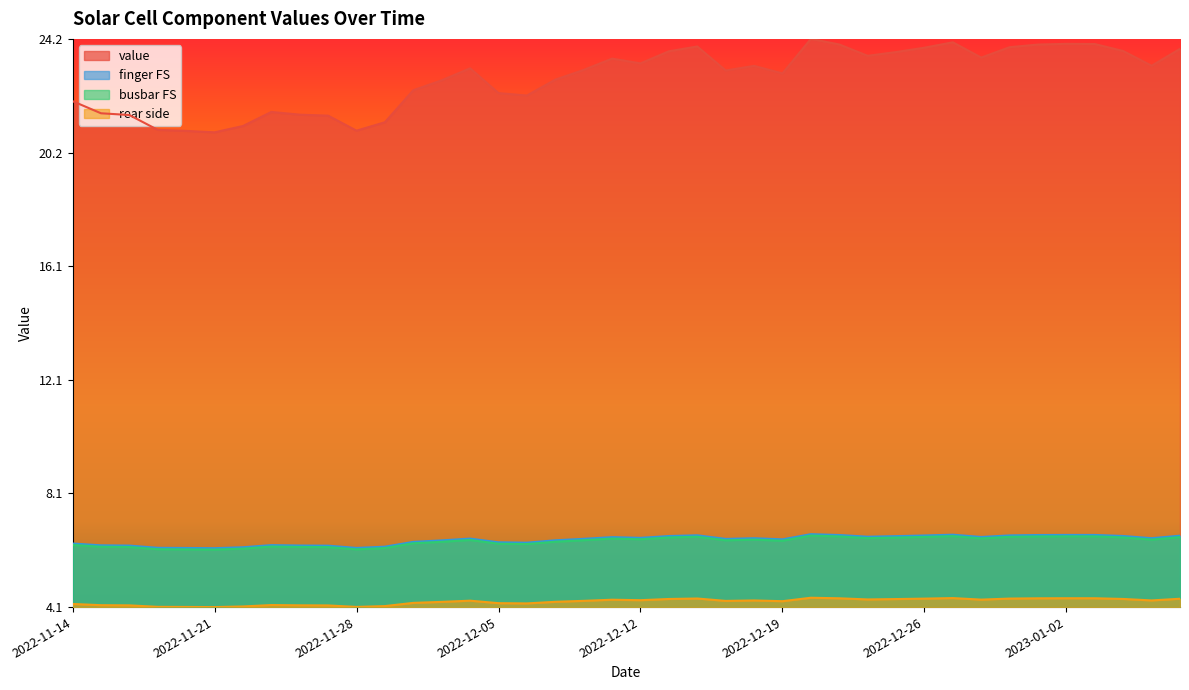

True or false: busbar FS has more than 1 interior local peaks.

True